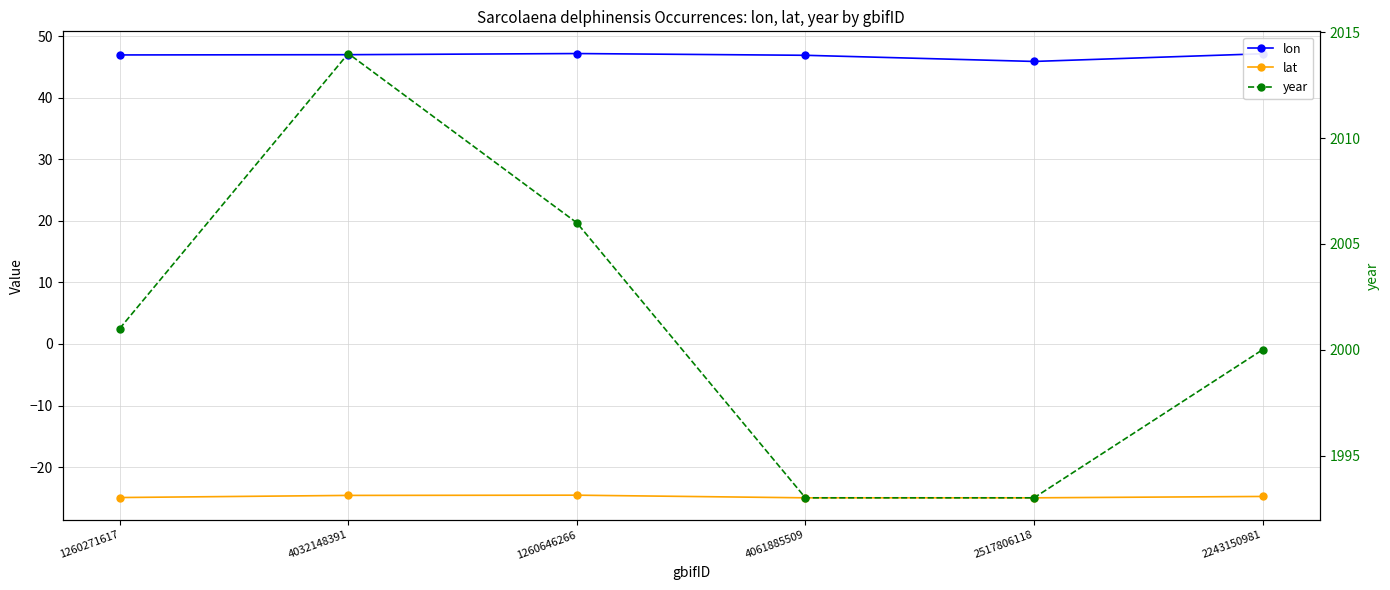

What is the label of the 1st point from the right?

2243150981